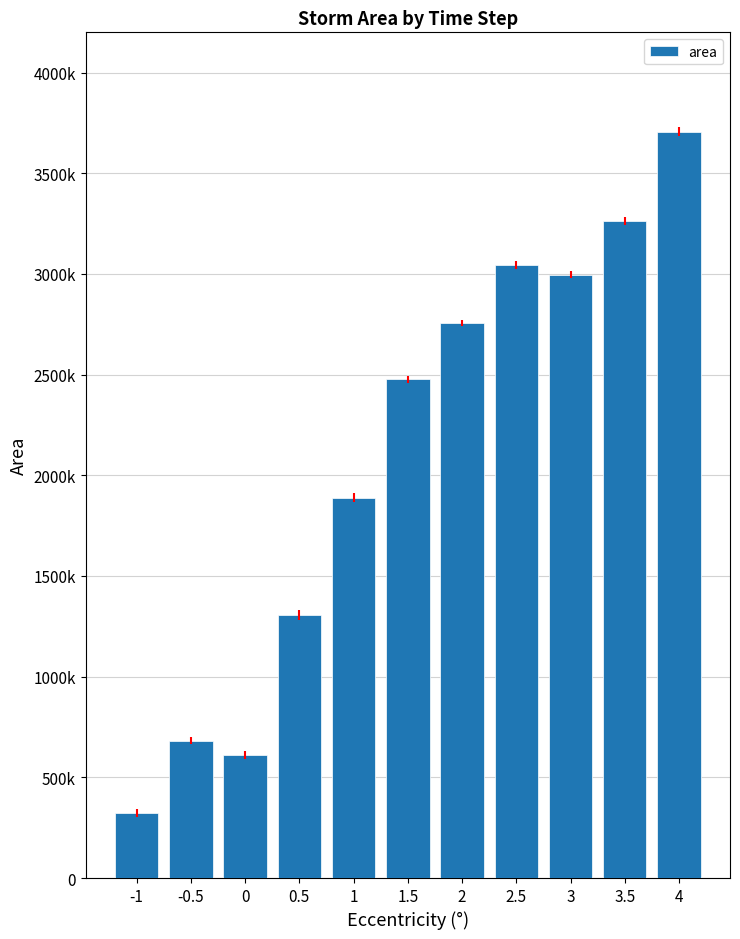

What is the label of the 6th bar from the right?

1.5